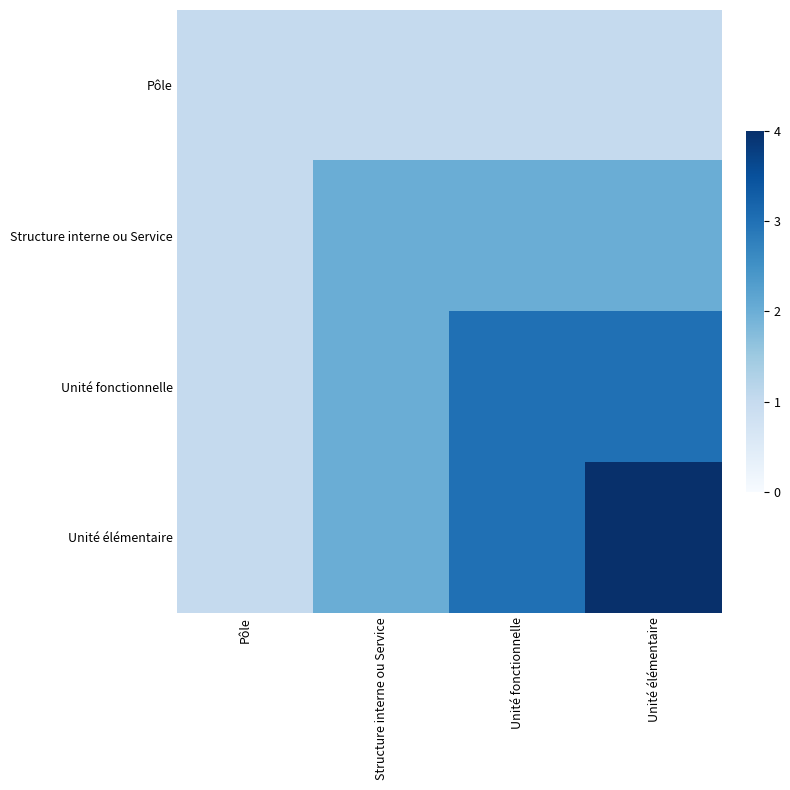

List the series in order of their overall mean, lowest first.

Pôle, Structure interne ou Service, Unité fonctionnelle, Unité élémentaire